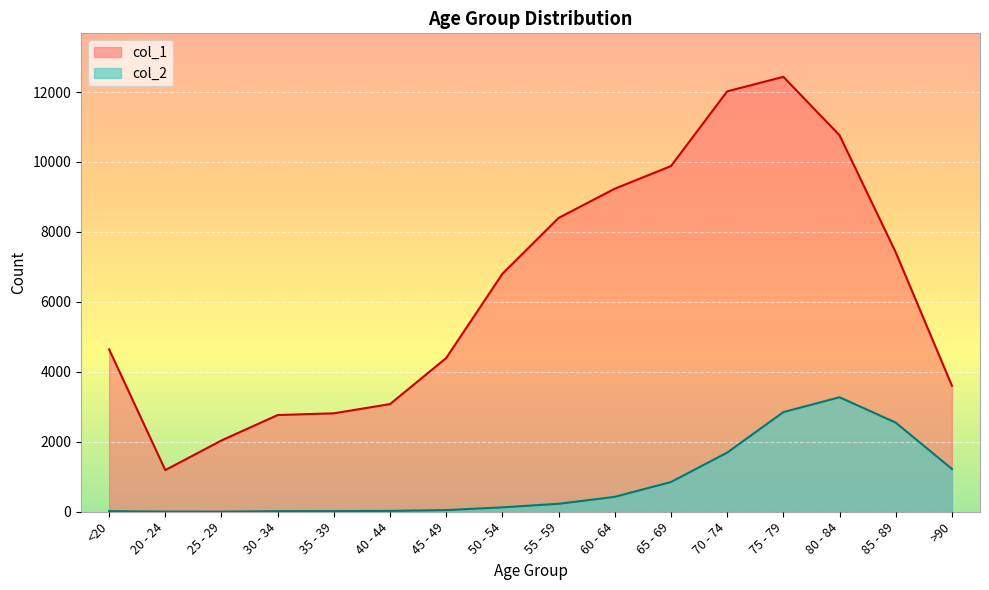

At which label is col_1 closest to 6812?

50 - 54